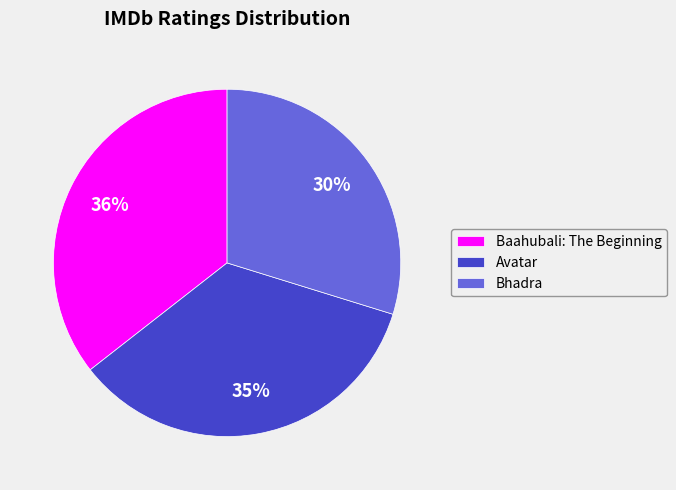

Rank the categories by value from highest to lowest.

Baahubali: The Beginning, Avatar, Bhadra